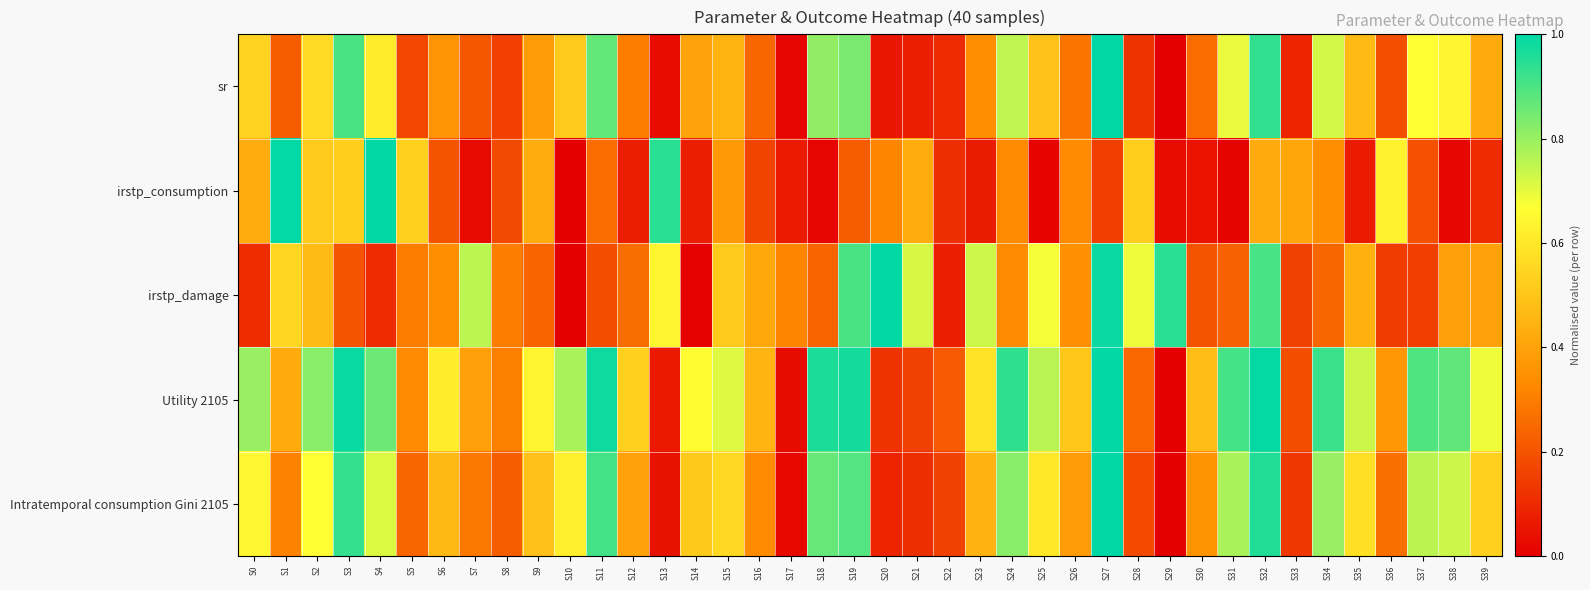

At which category is the sum across all series the highest?

S32